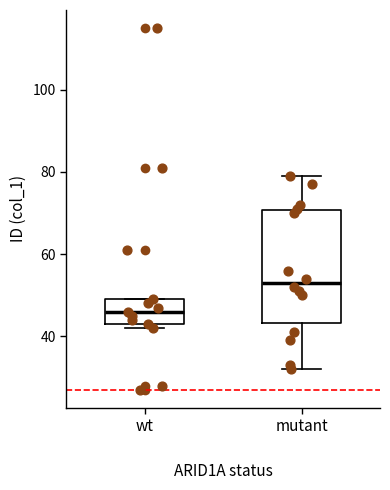

Where does the upper whisker of the box for mutant end on the y-axis? The values are not printed on the chart, so give them approximately, as read against the axis.

80